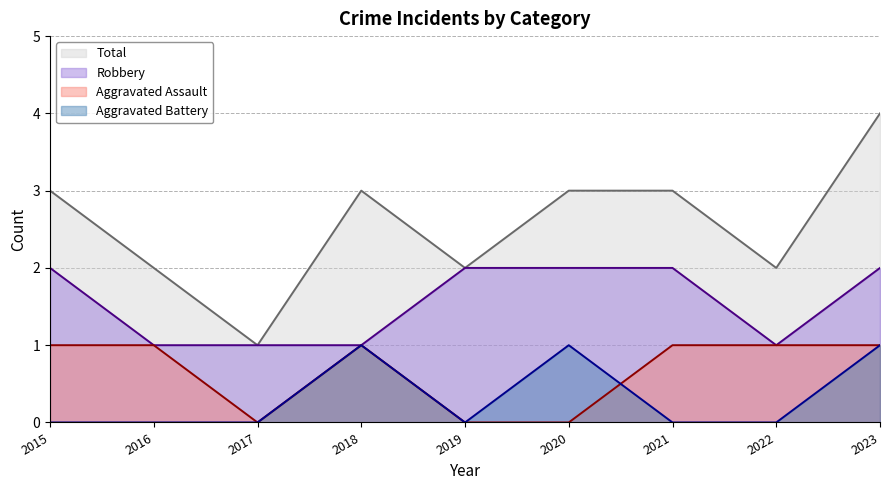

What is the total value across all series at 2022?

4